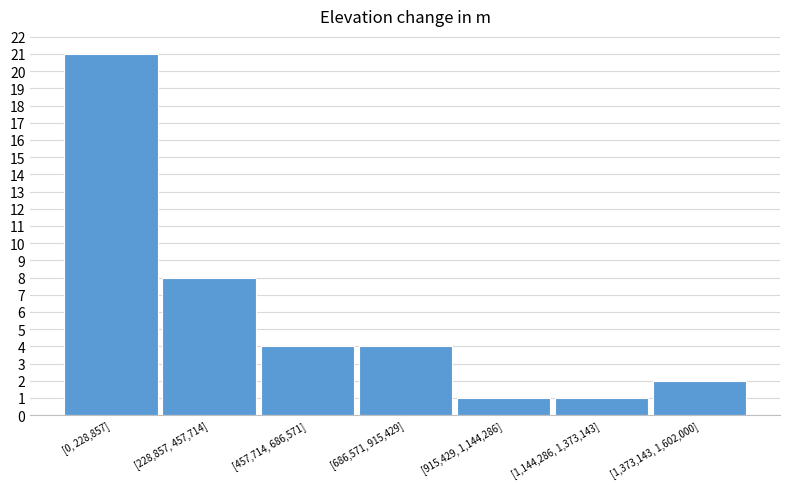

Reading right to left, extract all data points from this chart.

[1,373,143, 1,602,000]=2	[1,144,286, 1,373,143]=1	[915,429, 1,144,286]=1	[686,571, 915,429]=4	[457,714, 686,571]=4	[228,857, 457,714]=8	[0, 228,857]=21